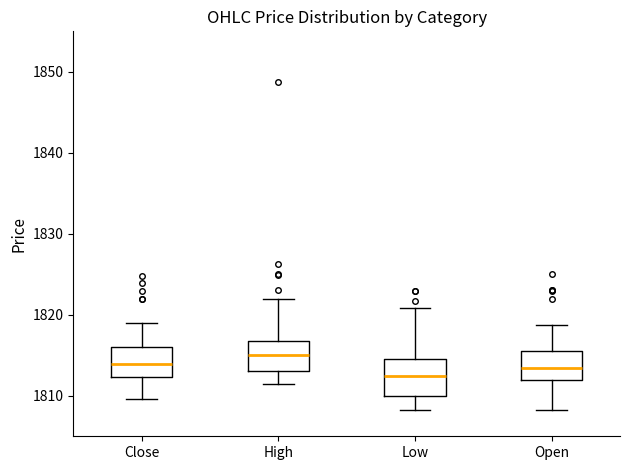

Reading left to right, transcribe this box plot: for each box, give where its median line is, the range the box spans, and where its two whiskers end, as read against the y-axis. The values are not printed on the chart, so give them approximately, as read against the axis.

Close: median 1814, box 1812 to 1816, whiskers 1810 to 1819
High: median 1815, box 1813 to 1817, whiskers 1811 to 1822
Low: median 1812, box 1810 to 1815, whiskers 1808 to 1821
Open: median 1813, box 1812 to 1816, whiskers 1808 to 1819